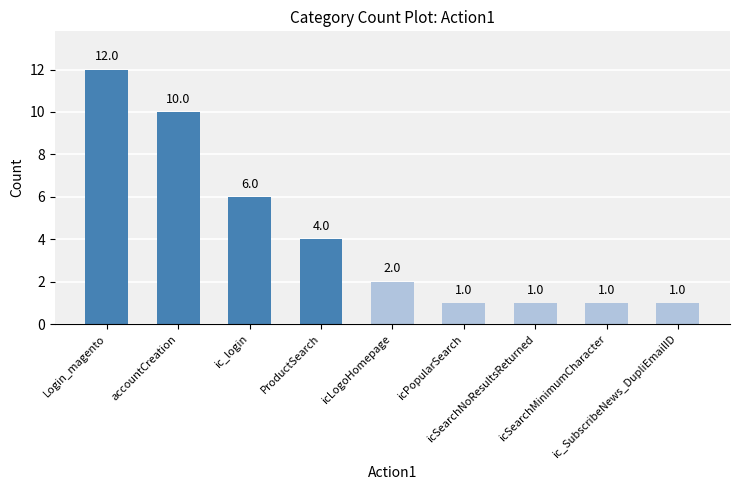

What is the average value?

4